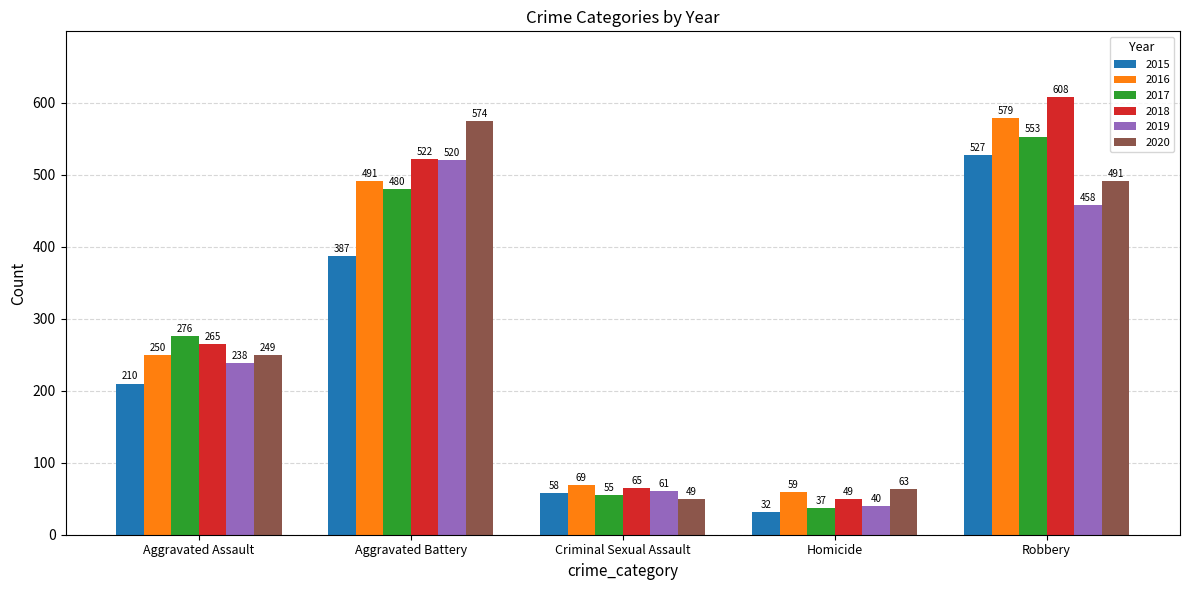

What is the approximate value of 2016 at Aggravated Battery, to the nearest 10?

490